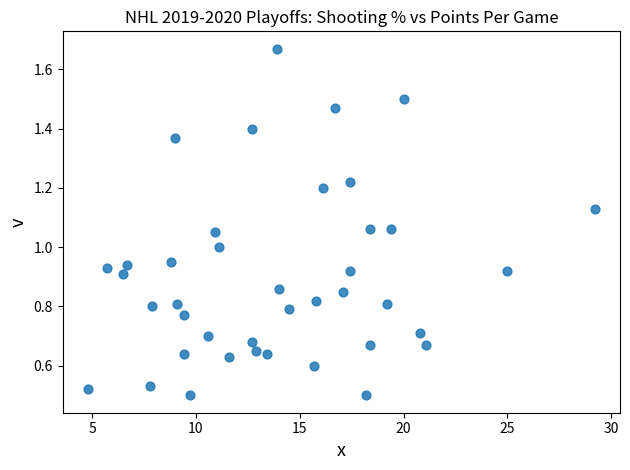

What is the range of X values (max minus min)?

24.4